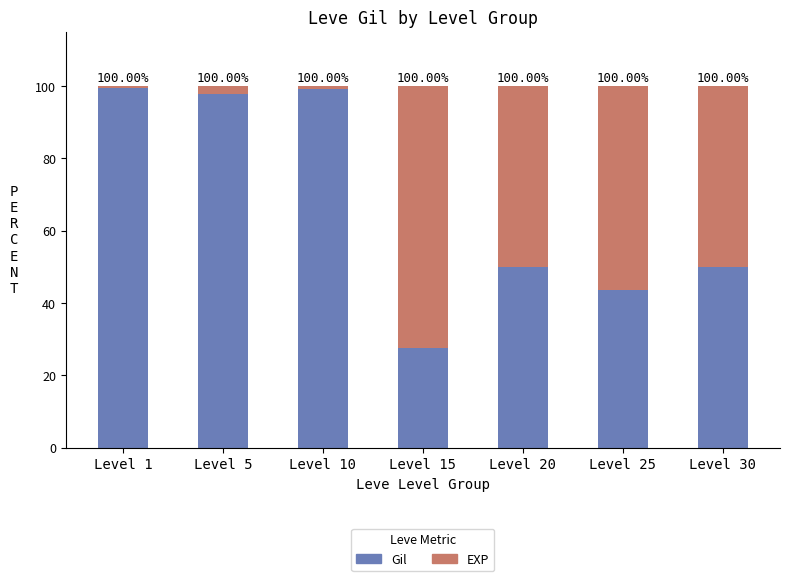

What are all the series names shown in the legend?

Gil, EXP